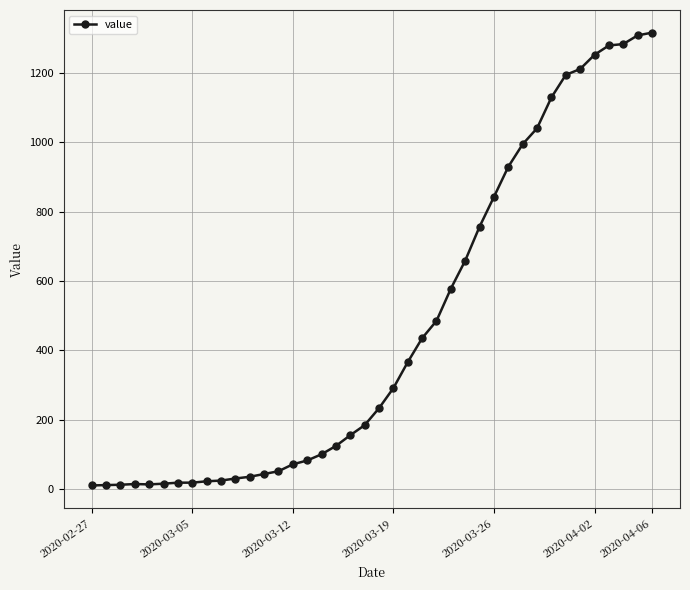

What is the sum of all values?

18625